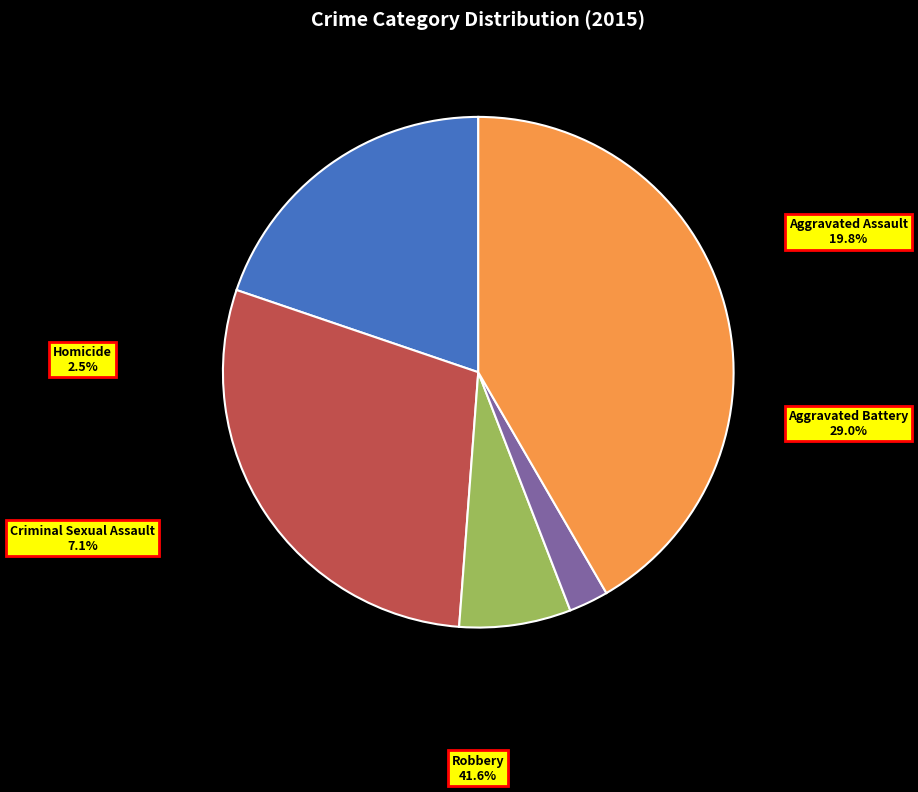

To the nearest percent, what is the difference between the Homicide and Criminal Sexual Assault slice percentages?

5%